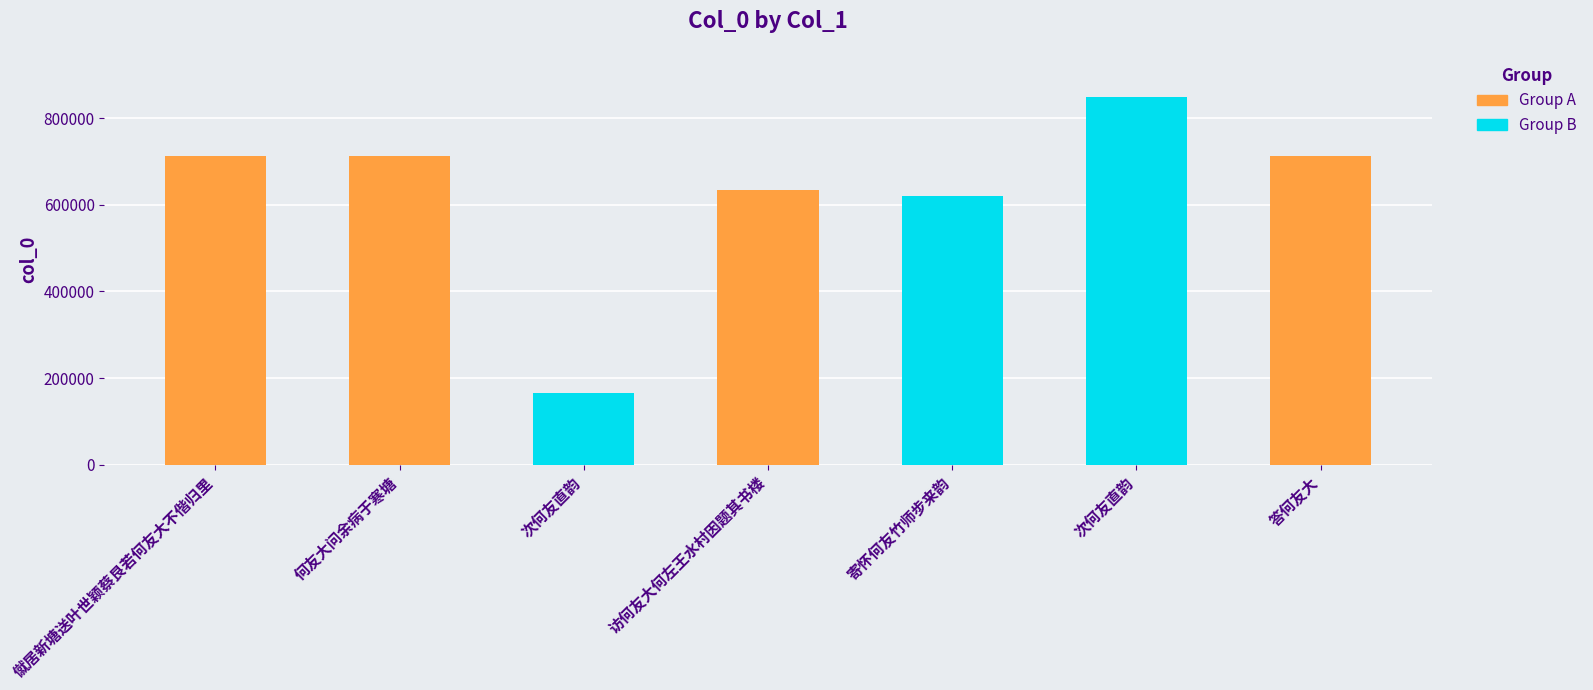

What is the label of the 6th bar from the right?

何友大问余病于寒塘